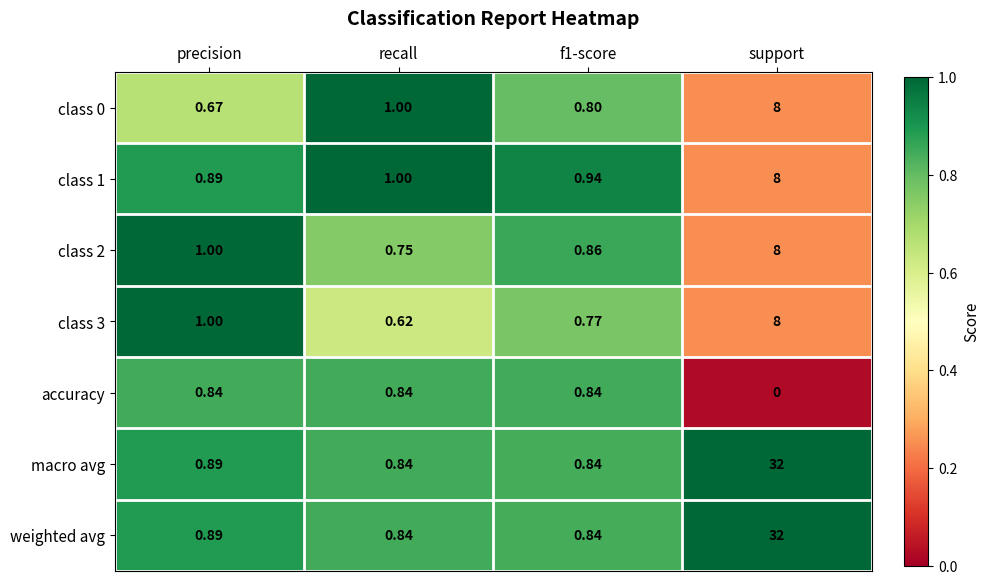

Which category has the lowest value across all series?

support